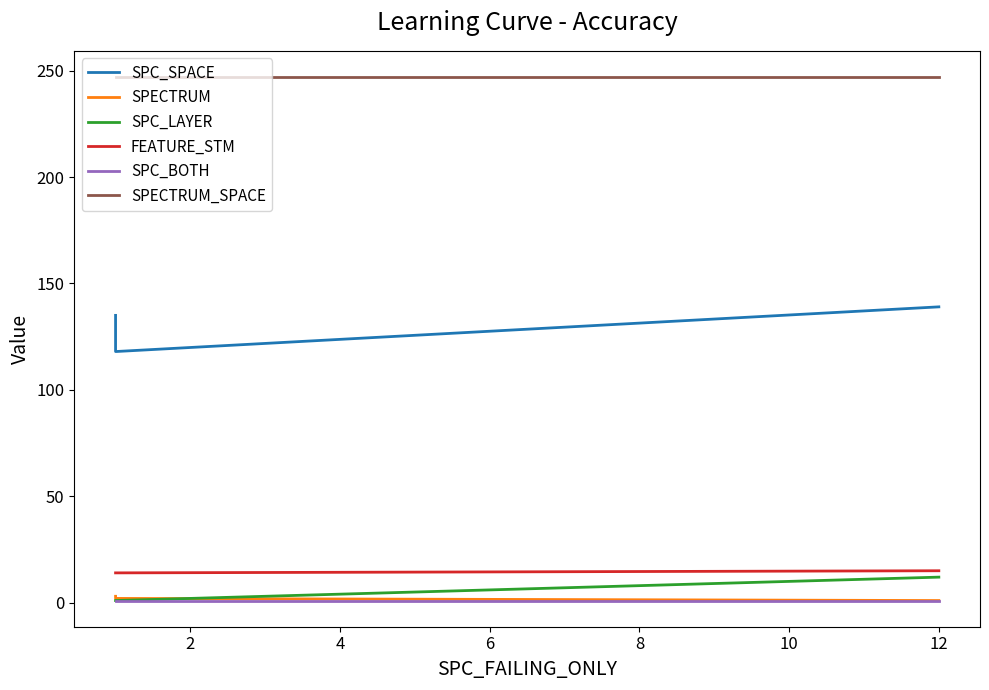

At which category does the chart reach its minimum across all series?

12